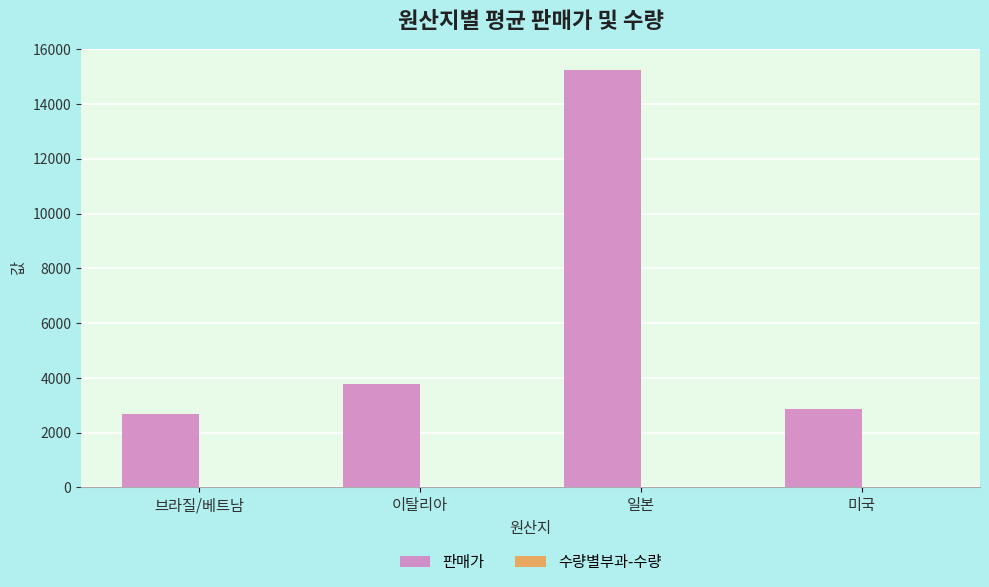

Which series has the largest total across all categories?

판매가